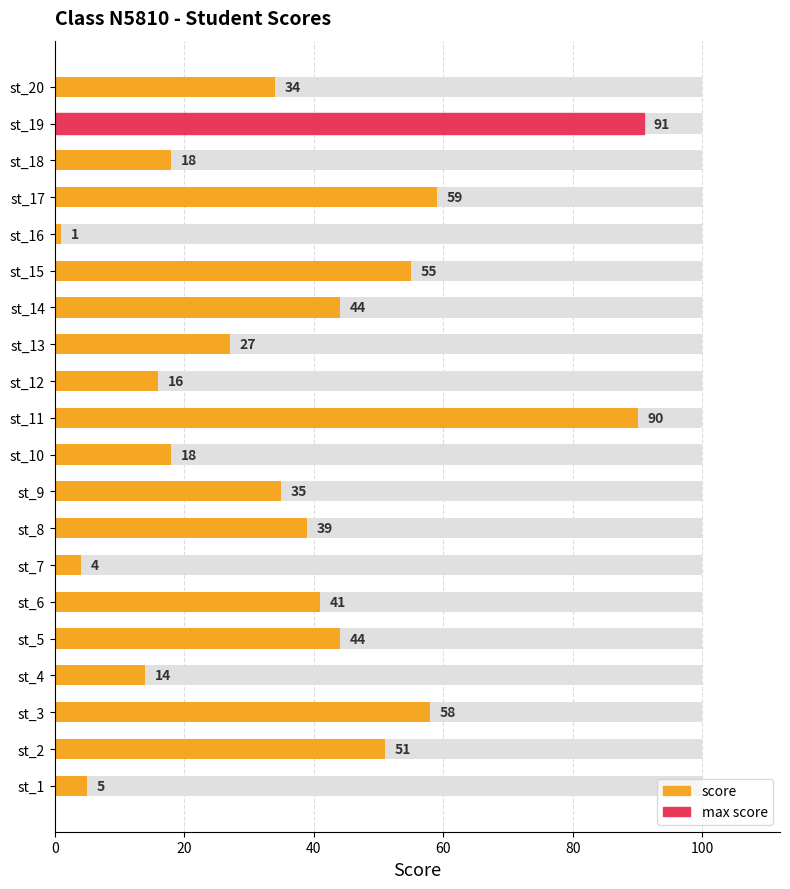

Reading left to right, extract all data points from this chart.

5	51	58	14	44	41	4	39	35	18	90	16	27	44	55	1	59	18	91	34